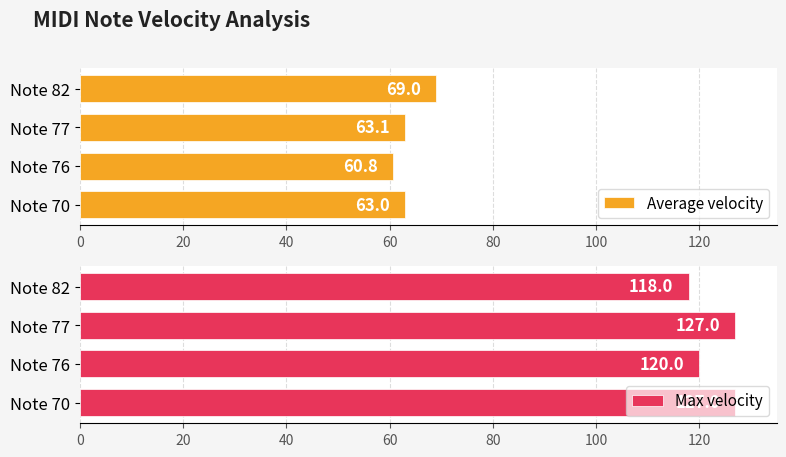

How many categories are shown in the chart?

4